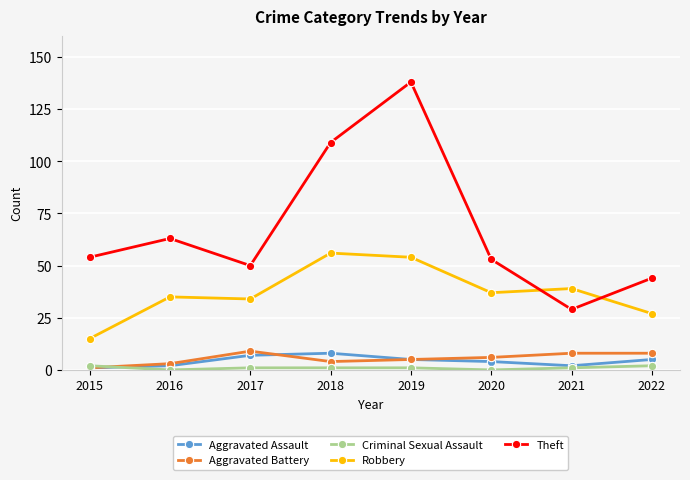

What is the spread (max minus min) of values at 2020?

53